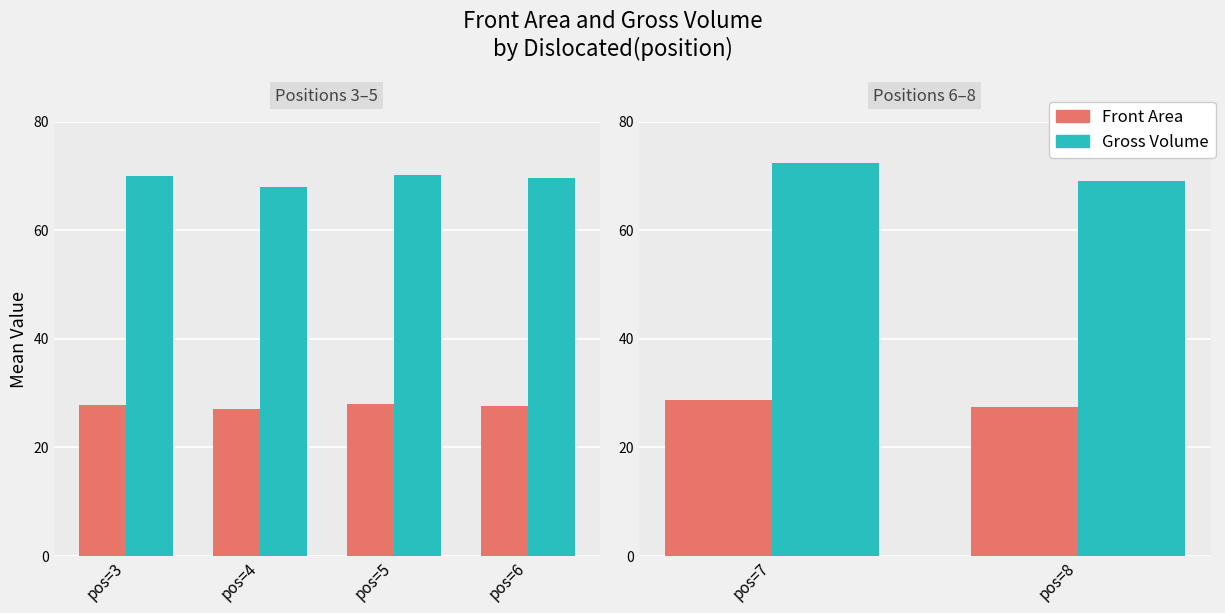

What is the total value across all series at pos=8?

96.5